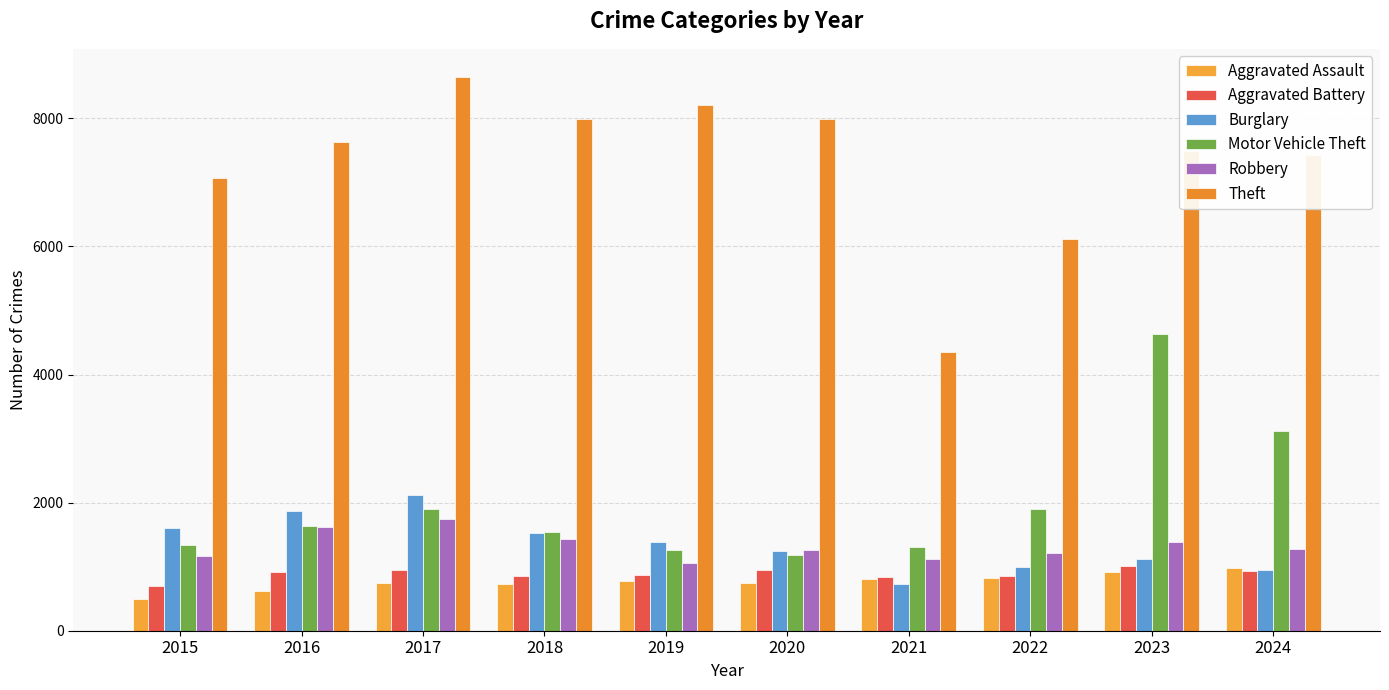

At which label does Aggravated Assault first exceed 769?

2021